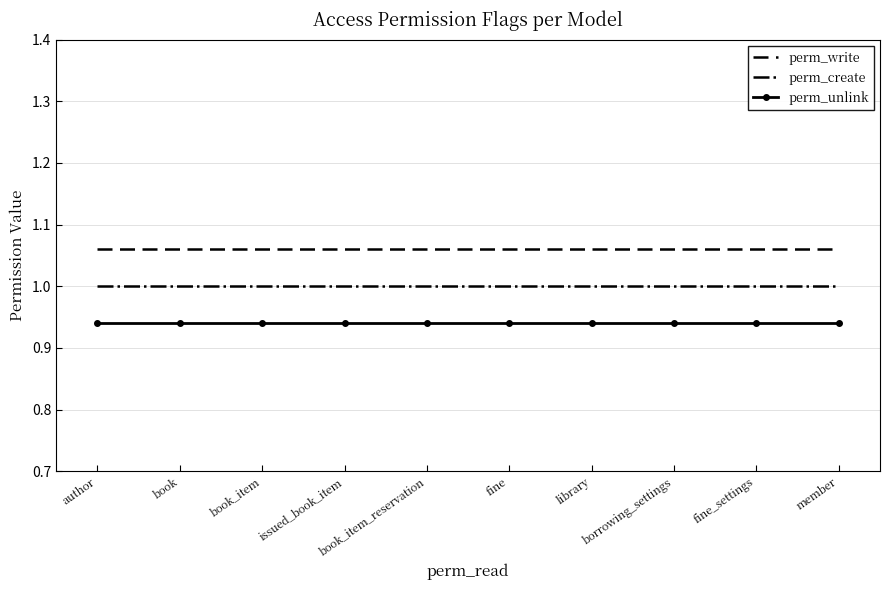

The perm_unlink series shows 0.4 at author. True or false?

False